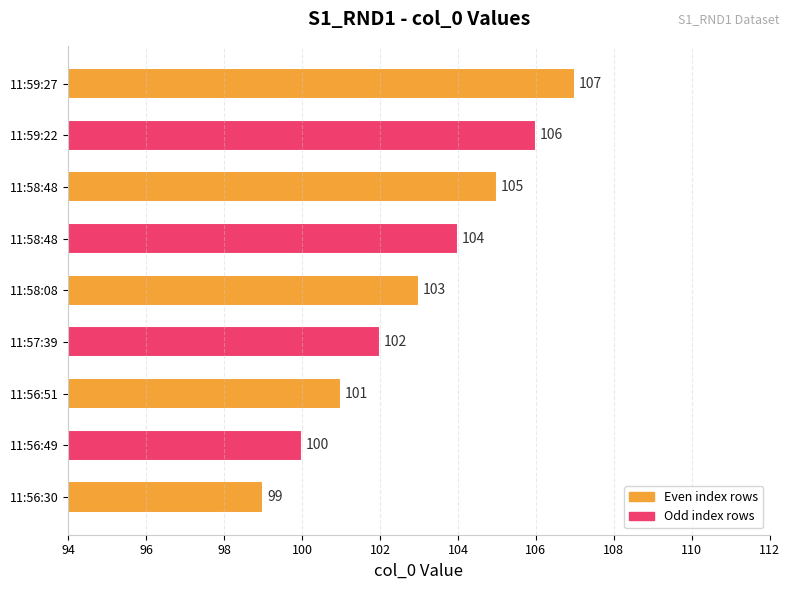

Count the number of data series in this chart.

1